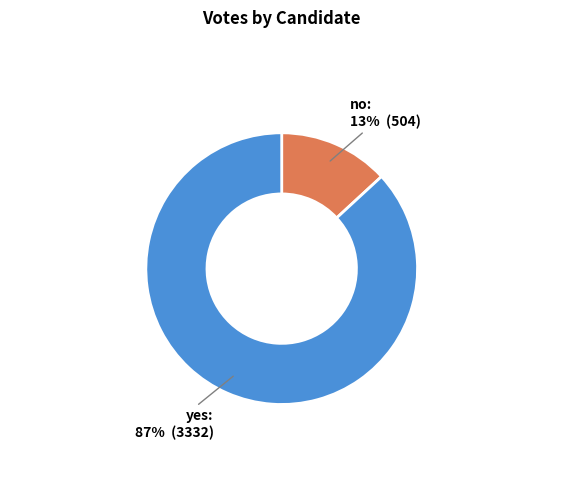

Is it true that no is 27% of the pie?

False